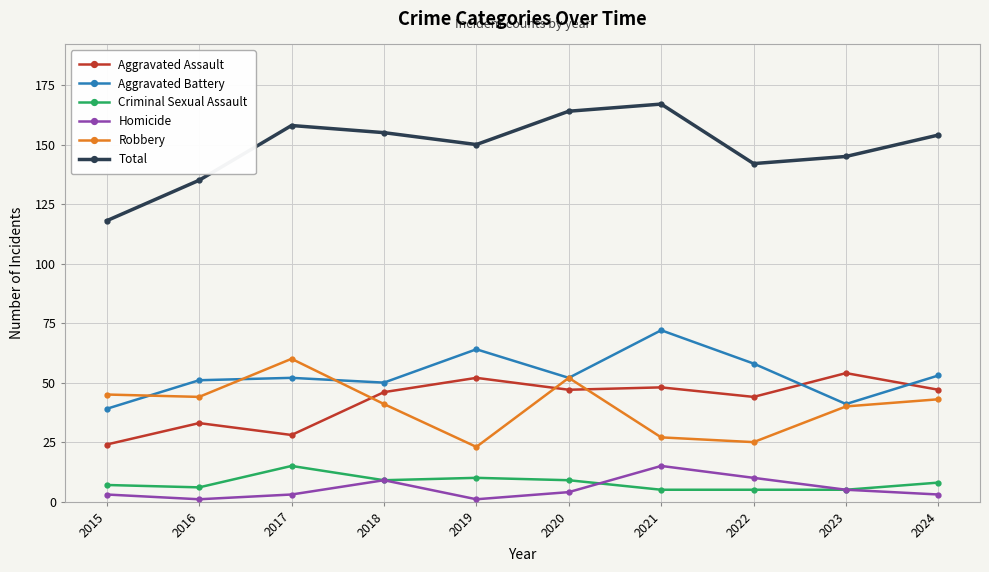

The Total series shows 255 at 2024. True or false?

False